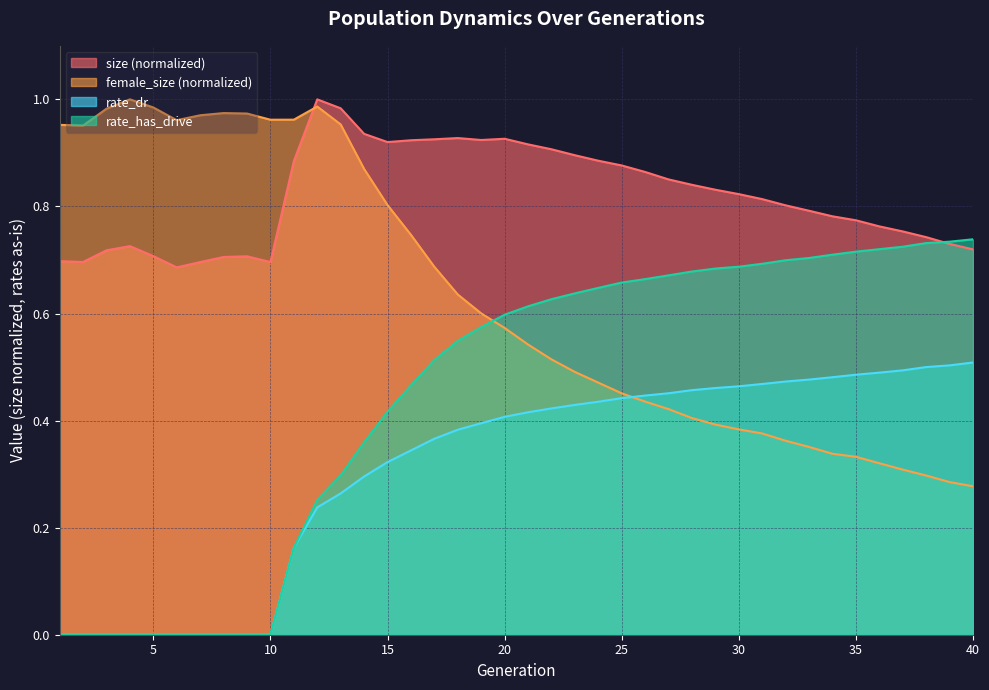

What is the highest value of the rate_has_drive series?

0.7